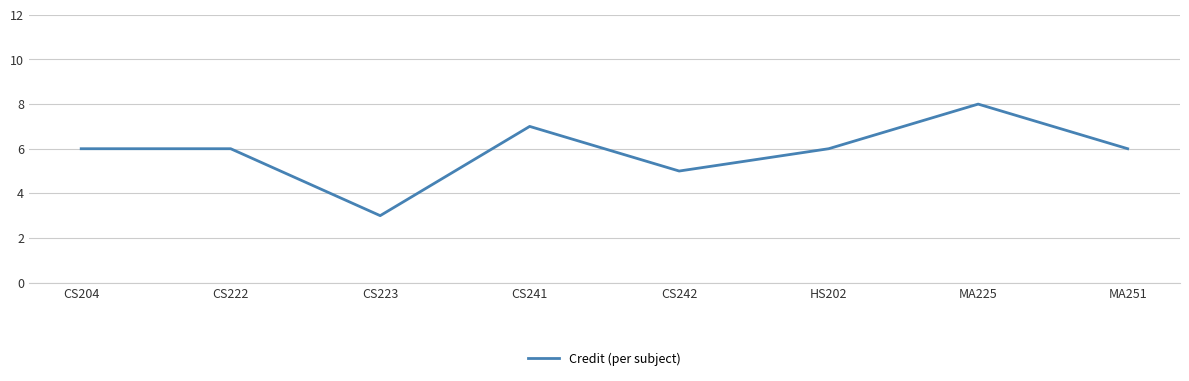

What position from the left is CS242?

5